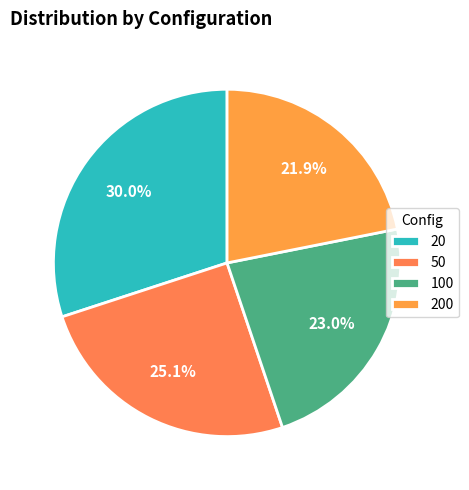

To the nearest percent, what is the difference between the largest and smallest slice percentages?

8%